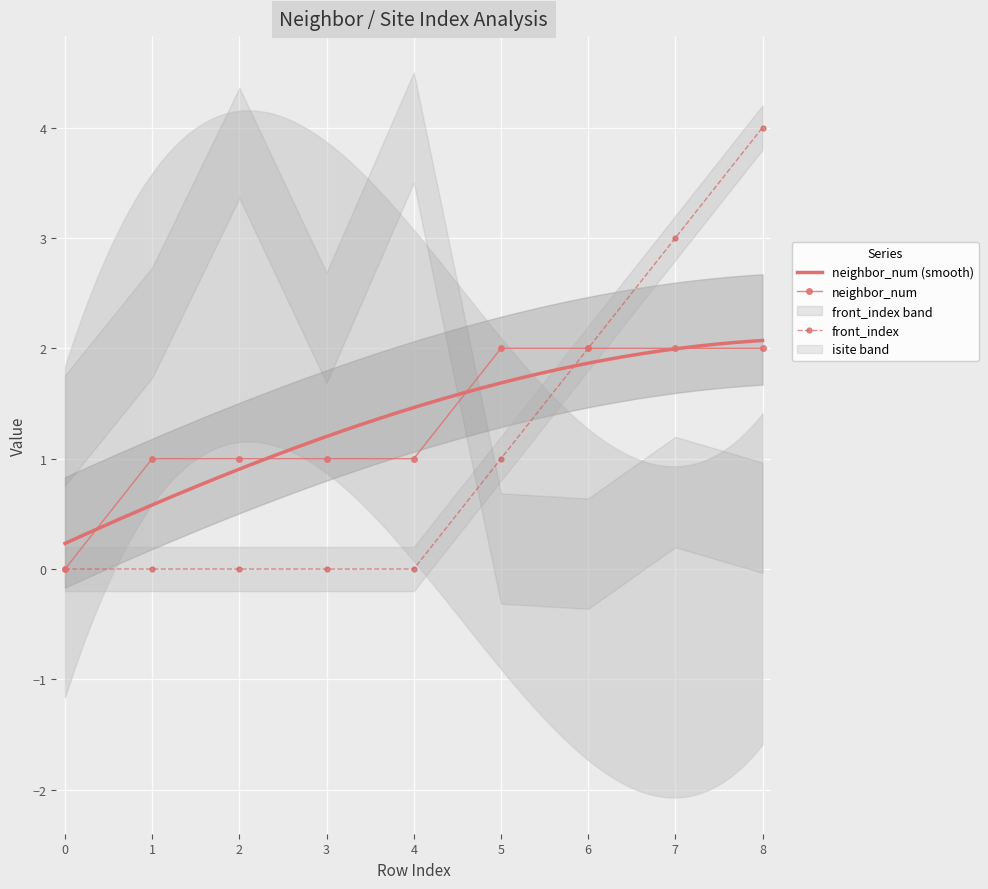

The value of neighbor_num at 1 is 1. True or false?

True